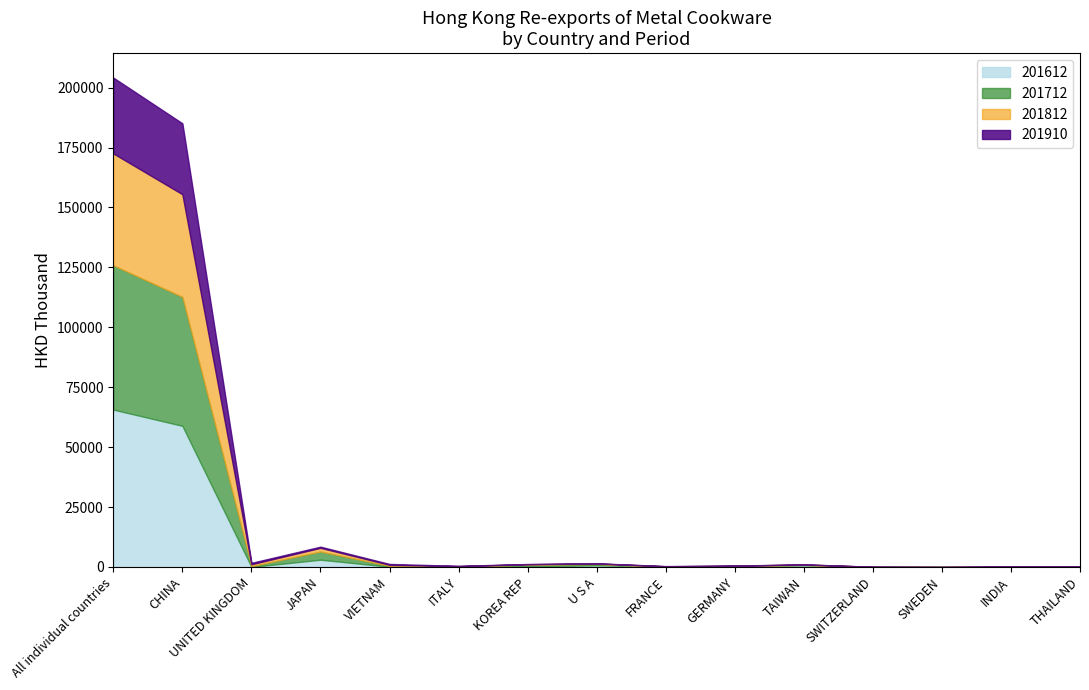

How many data points in 201712 are less than 195?

7